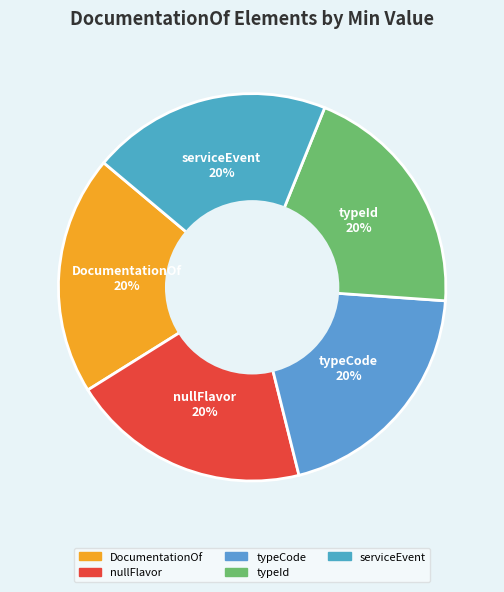

How many slices are in this pie chart?

5